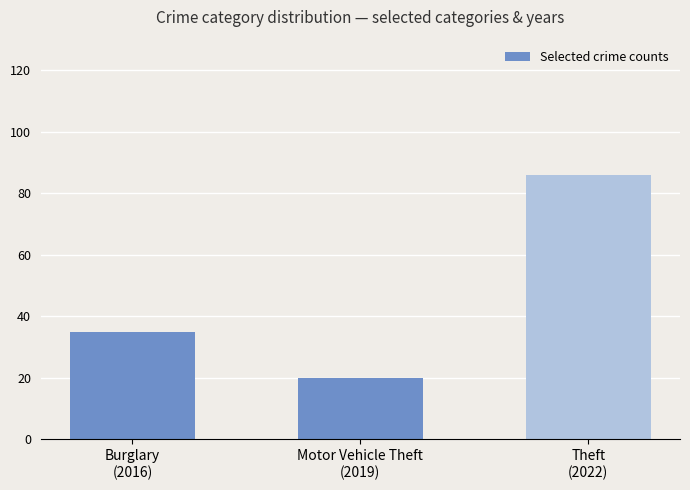

Reading left to right, list all the values displayed in this chart.

Burglary
(2016)=35	Motor Vehicle Theft
(2019)=20	Theft
(2022)=86